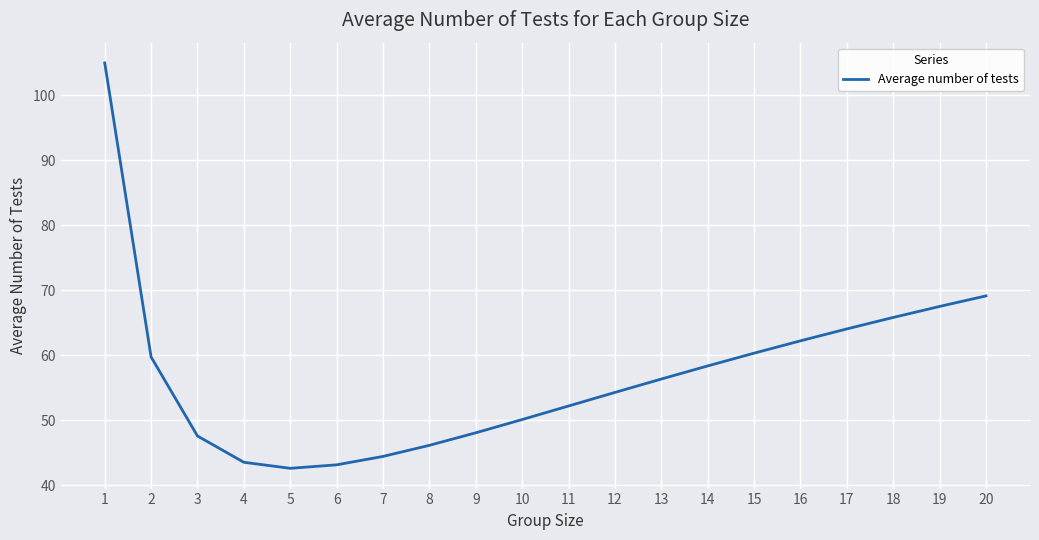

What is the ratio of the value at 7 to the value at 16?

0.7